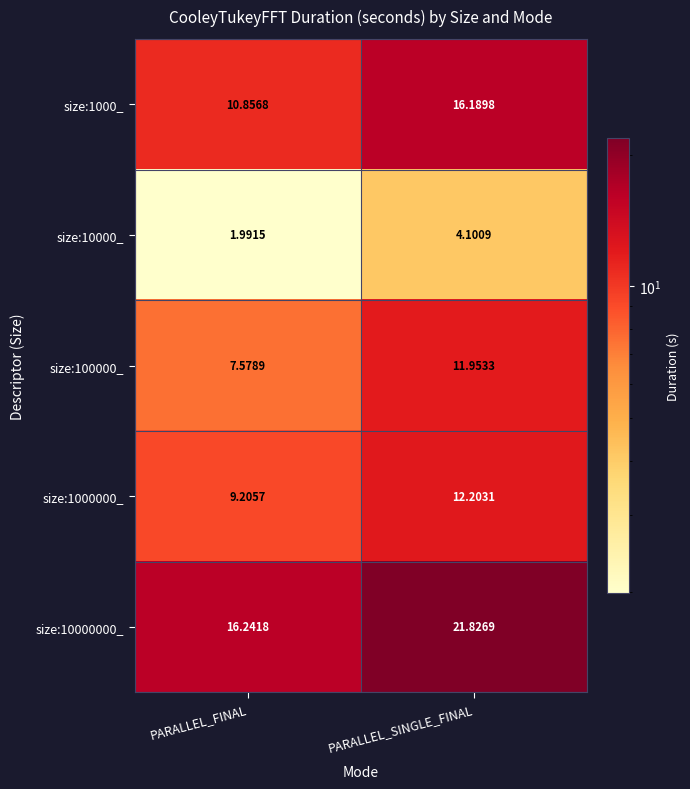

List the labels in order of size:10000_ value, smallest first.

PARALLEL_FINAL, PARALLEL_SINGLE_FINAL